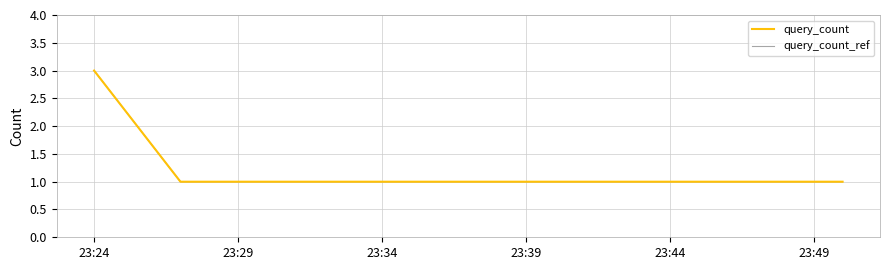

Does the chart have visible grid lines?

Yes